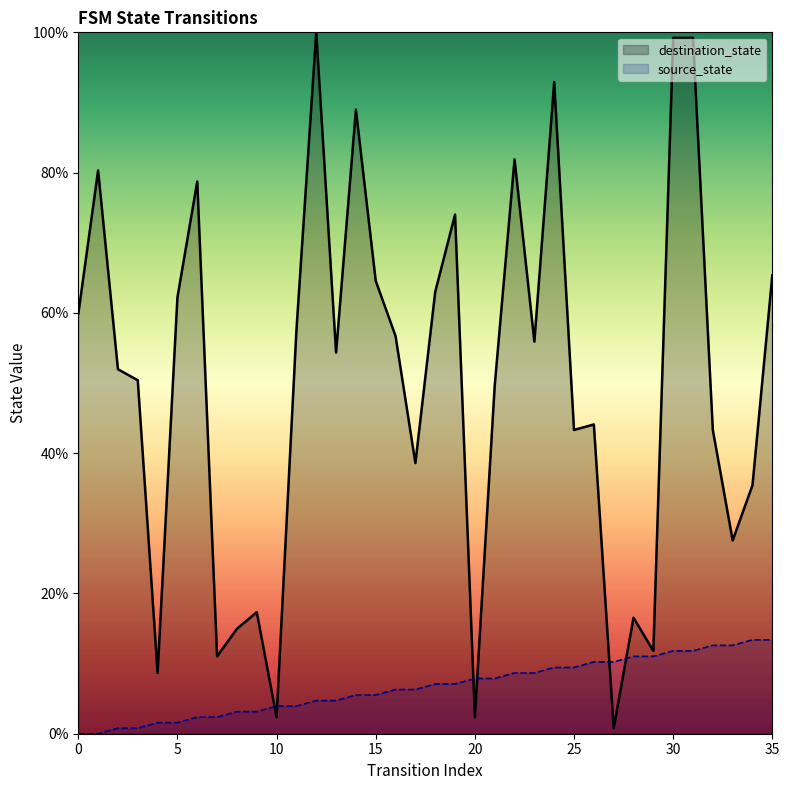

What is the value of the destination_state point at the 23rd from the left?

81.9